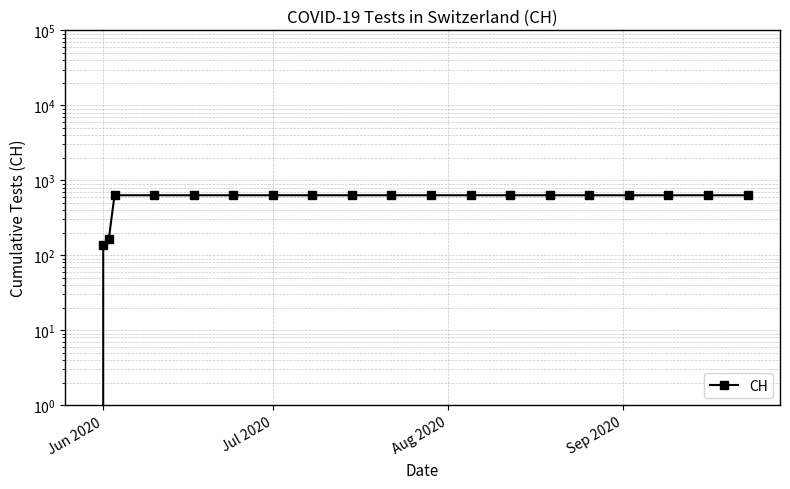

What is the value of the 3rd point from the left?

167